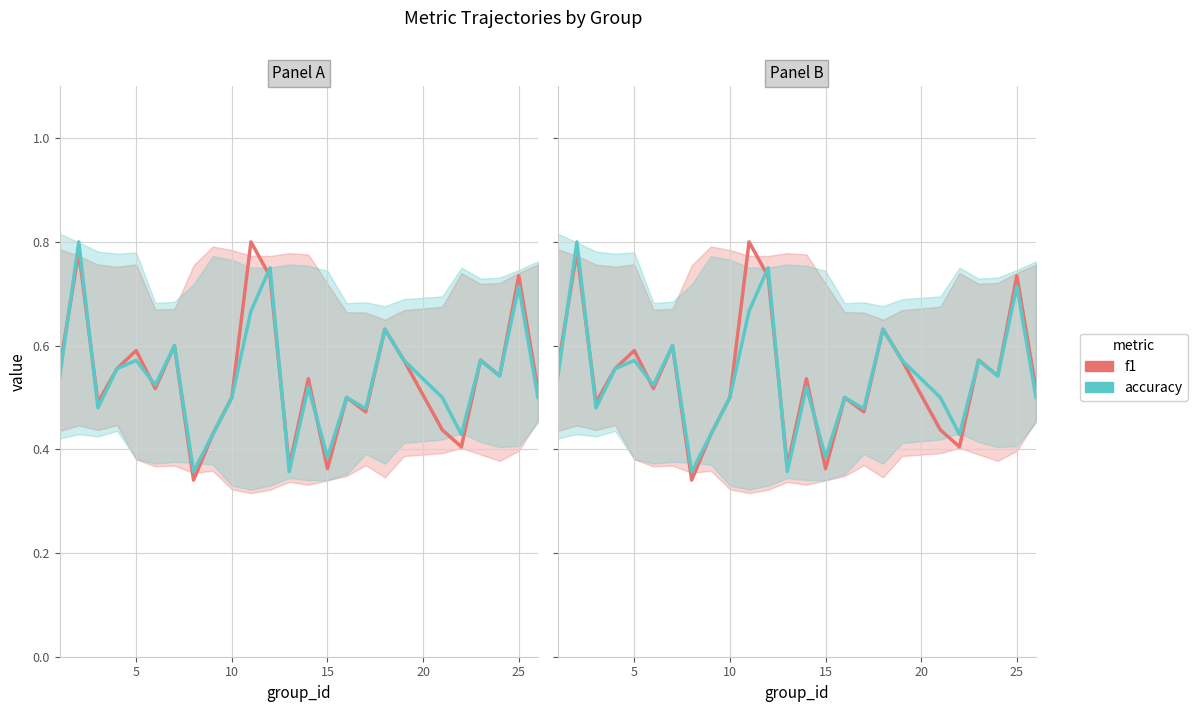

List the series in order of their peak value, highest first.

f1, accuracy